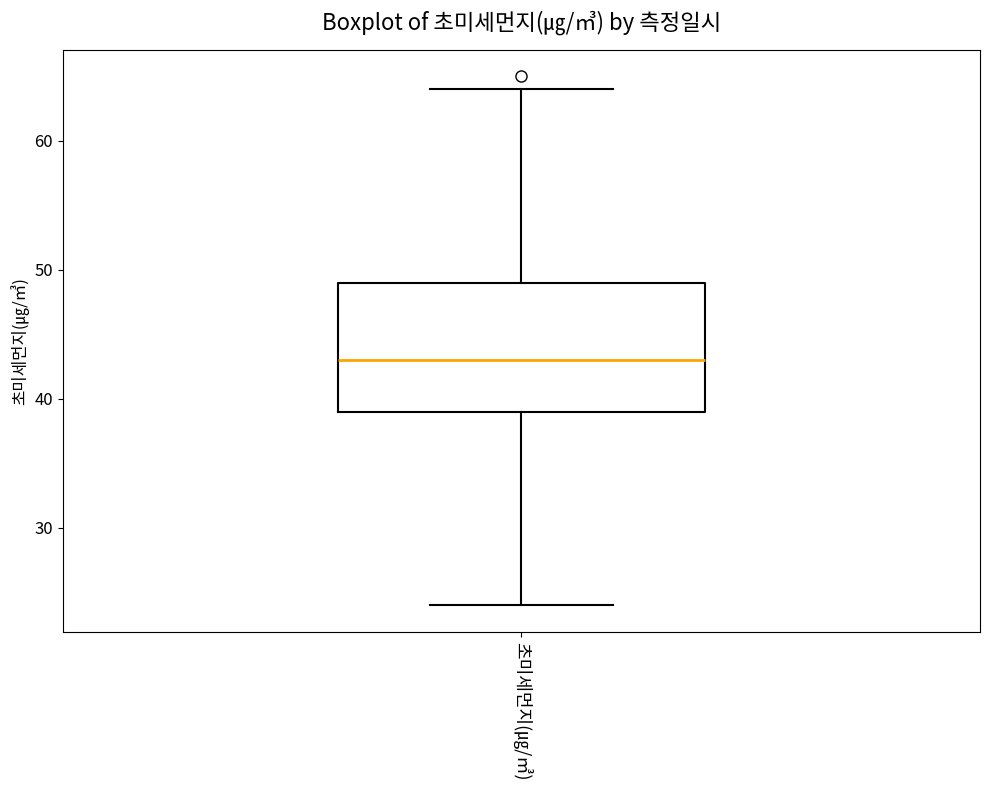

Read this box plot against the y-axis: the position of the median line, the range covered by the box, and the ends of both whiskers. The values are not printed on the chart, so give them approximately, as read against the axis.

median 43, box 39 to 49, whiskers 24 to 64